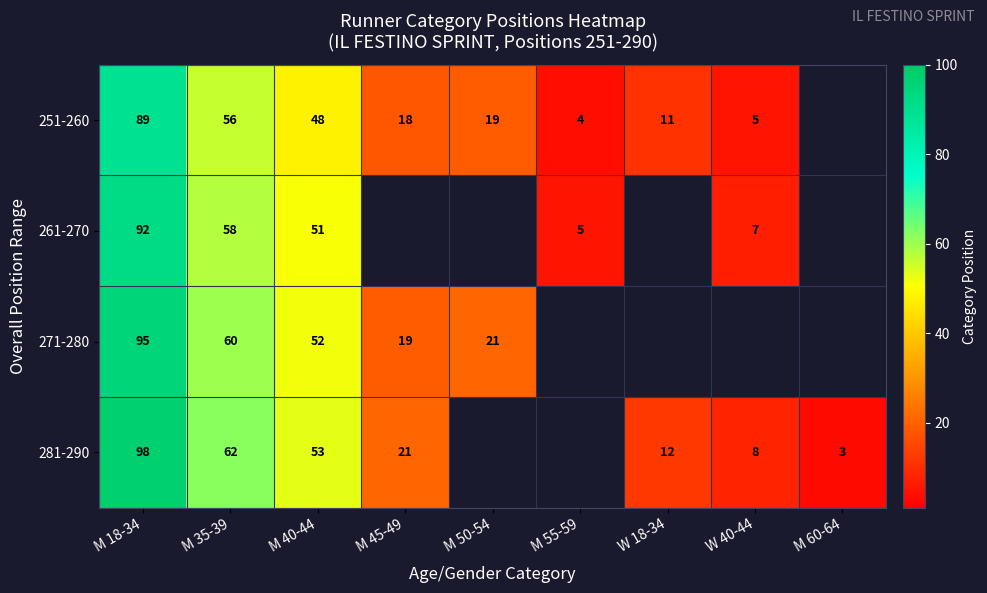

The value of 251-260 at M 55-59 is 5. True or false?

False